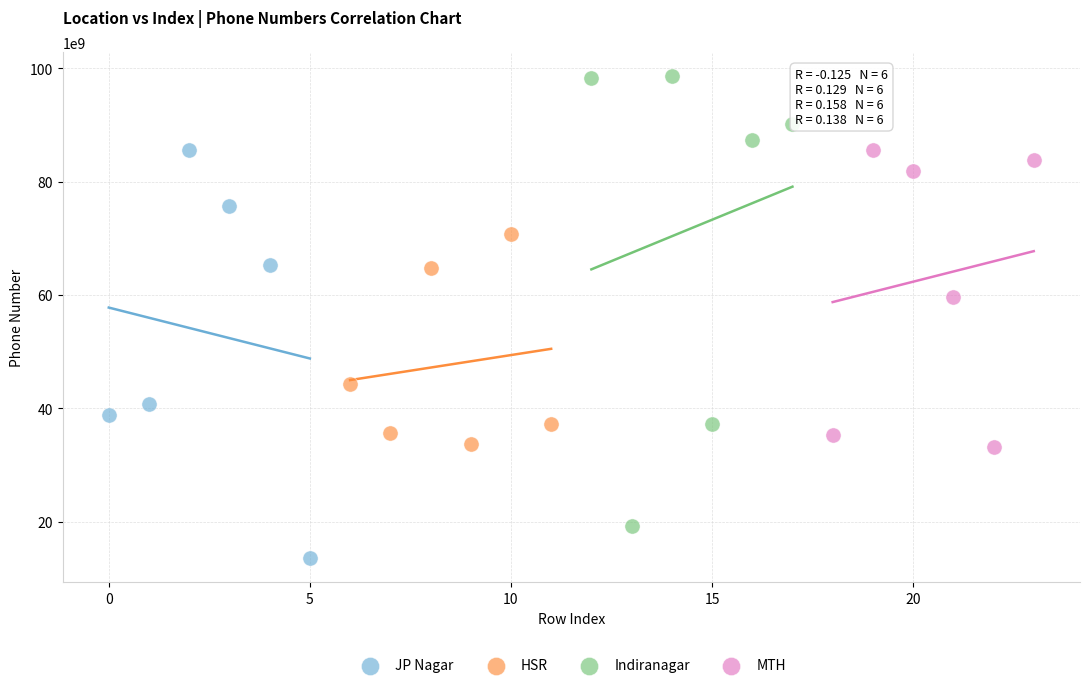

Which series contains the highest Y value?

Indiranagar